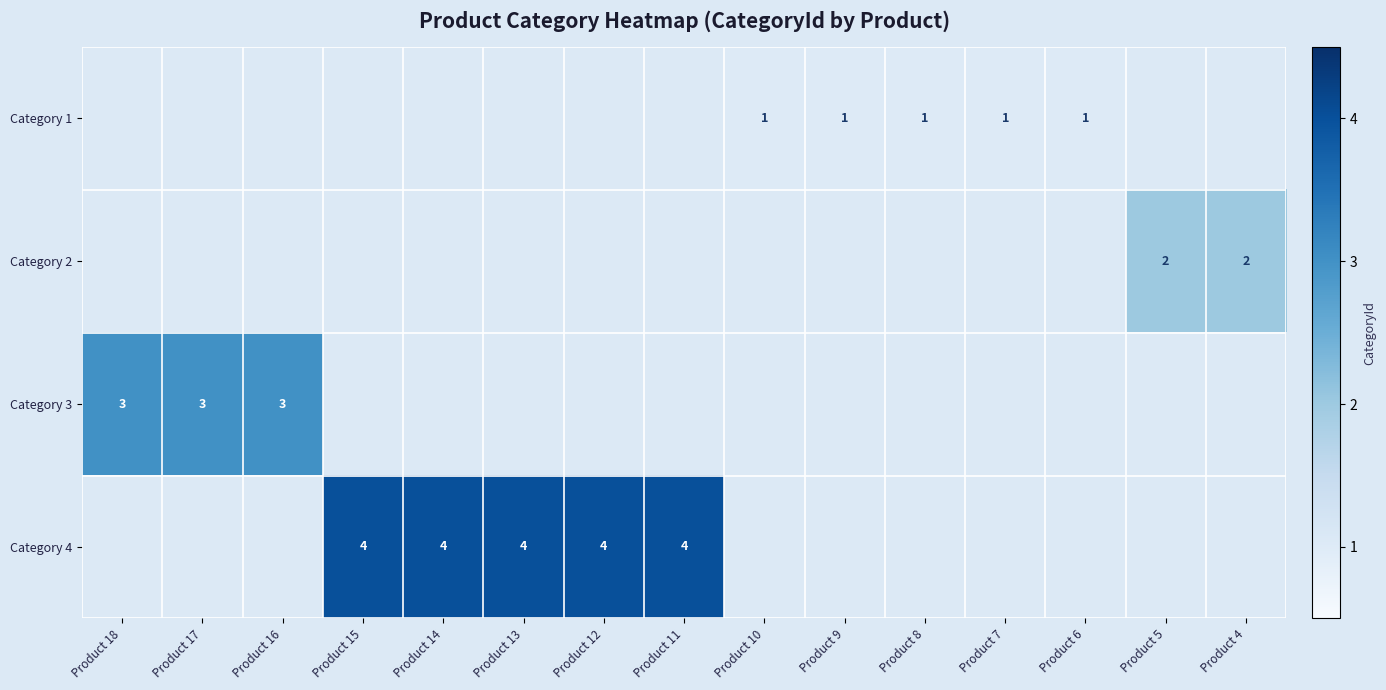

What is the spread (max minus min) of values at Product 5?

2